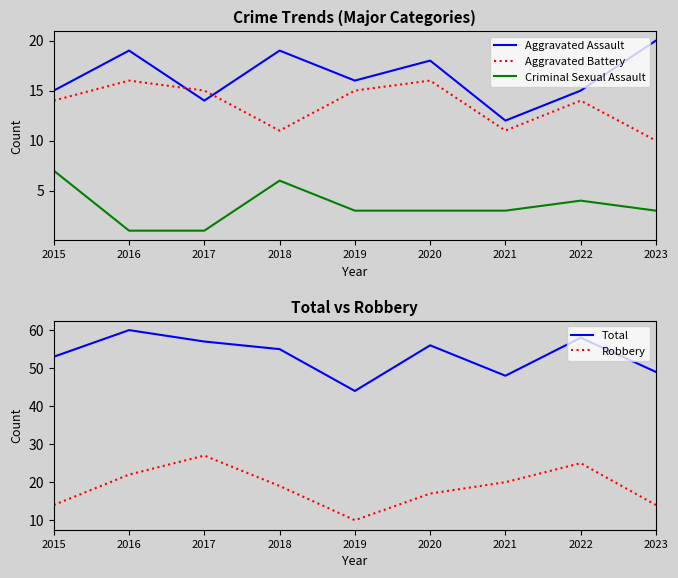

Reading left to right, extract all data points from this chart.

Aggravated Assault: 15	19	14	19	16	18	12	15	20
Aggravated Battery: 14	16	15	11	15	16	11	14	10
Criminal Sexual Assault: 7	1	1	6	3	3	3	4	3
Total: 53	60	57	55	44	56	48	58	49
Robbery: 14	22	27	19	10	17	20	25	14